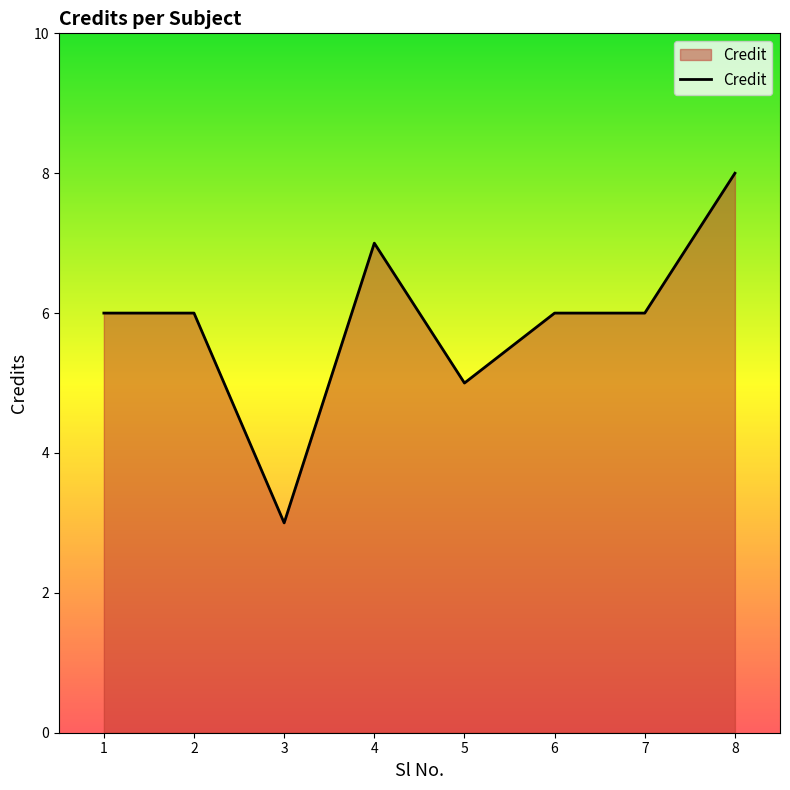

Between 7 and 5, which is larger?

7